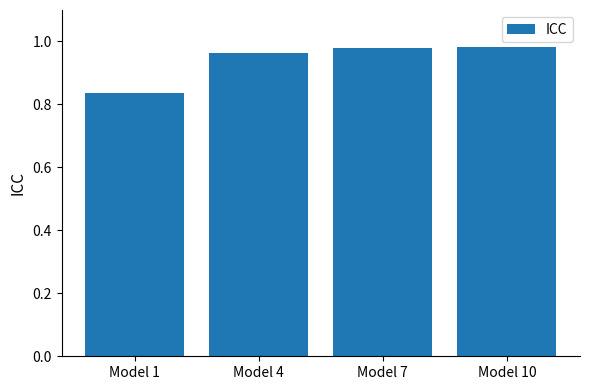

Is it true that the value at Model 4 is 0.6?

False